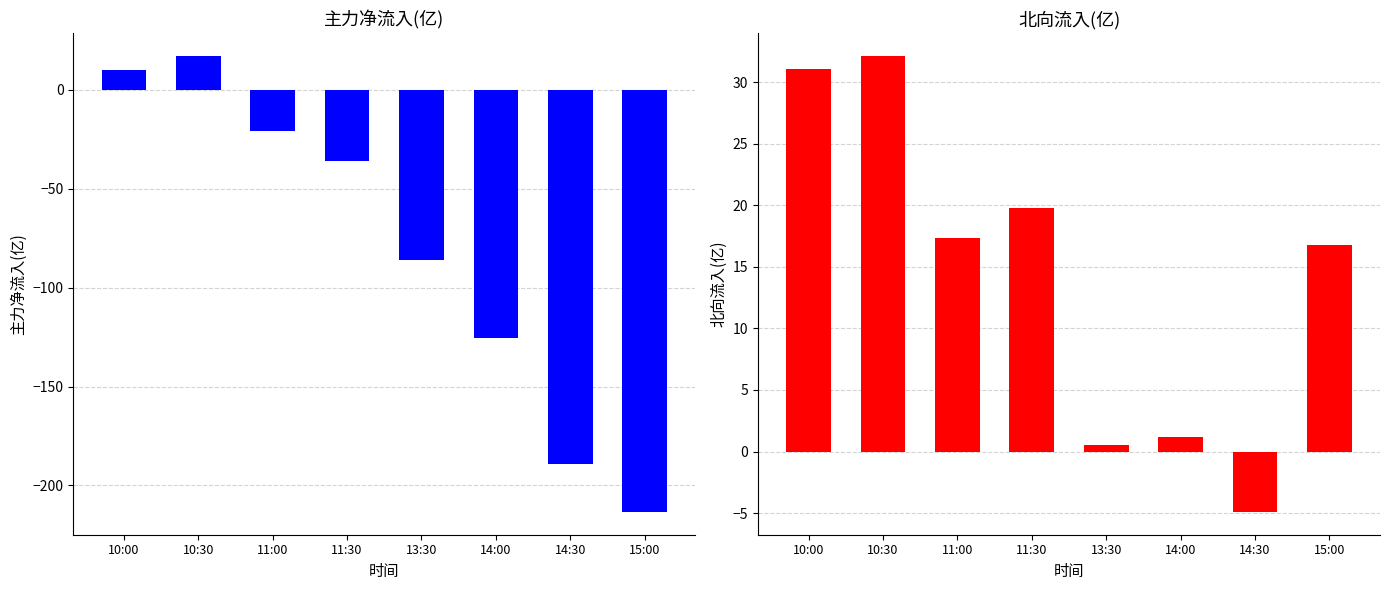

What is the spread (max minus min) of values at 11:30?

55.6